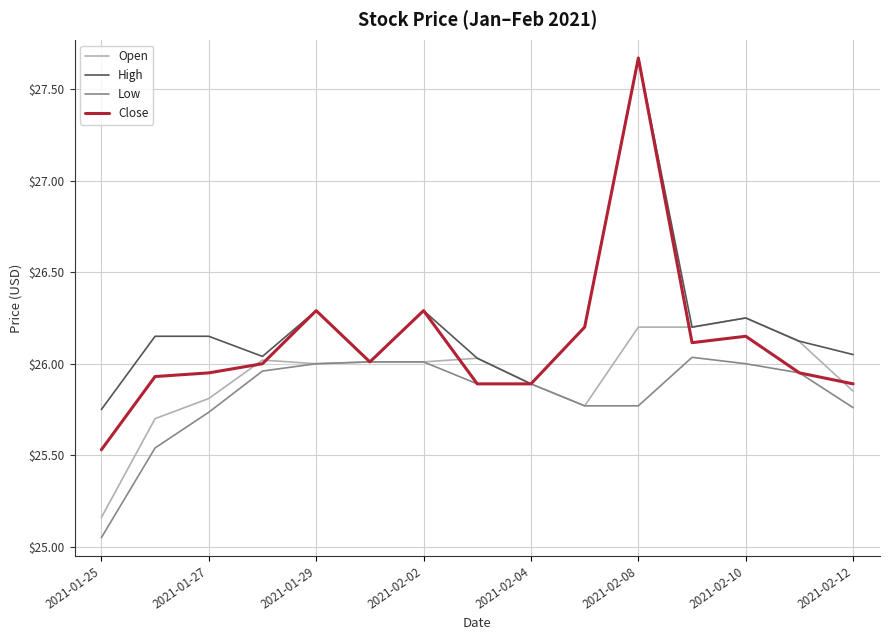

At how many categories does at least one series exceed 27?

1